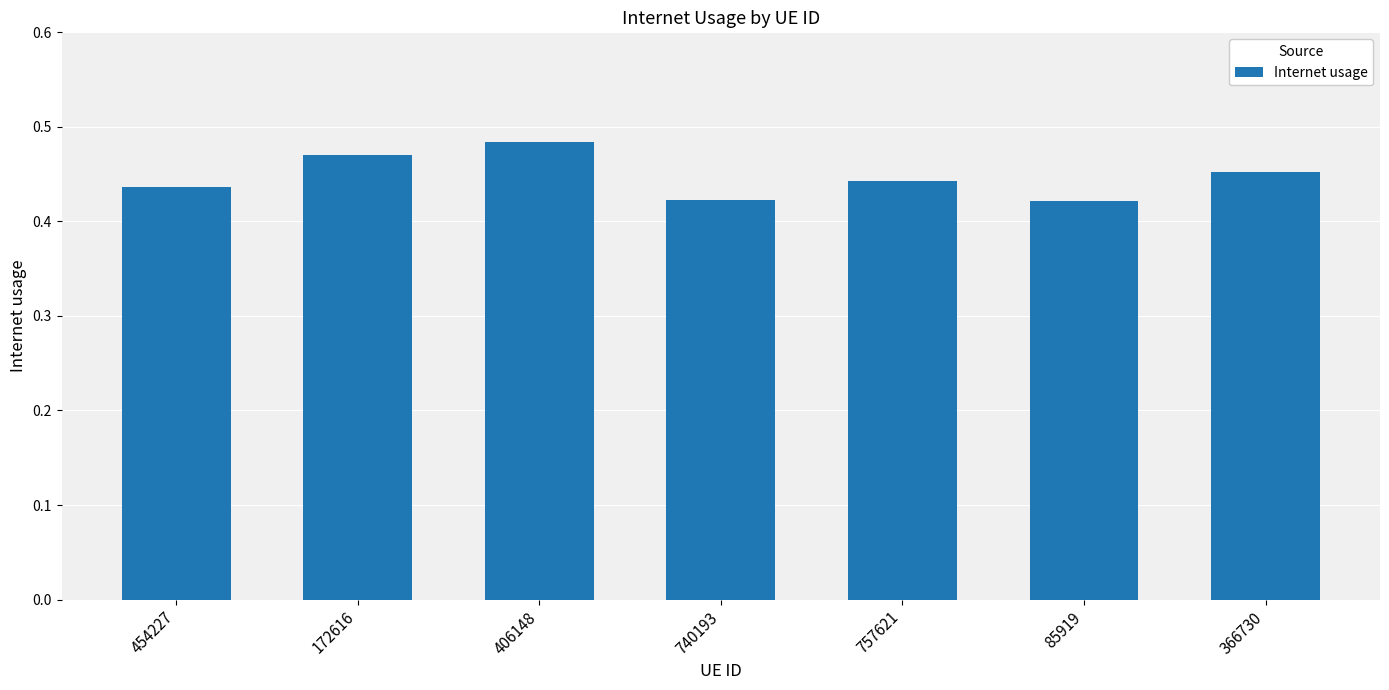

The value at 740193 is 0.1. True or false?

False